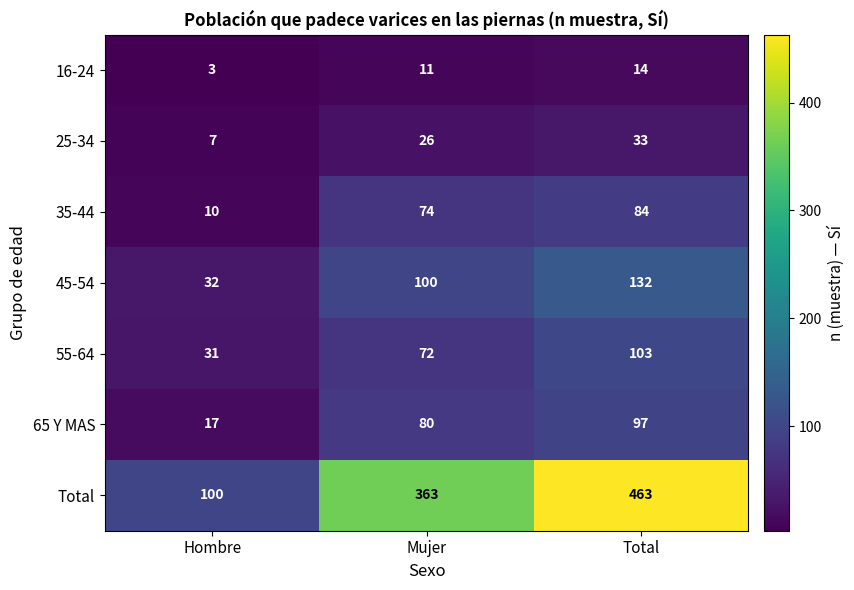

Rank the series by their maximum value, from lowest to highest.

16-24, 25-34, 35-44, 65 Y MAS, 55-64, 45-54, Total